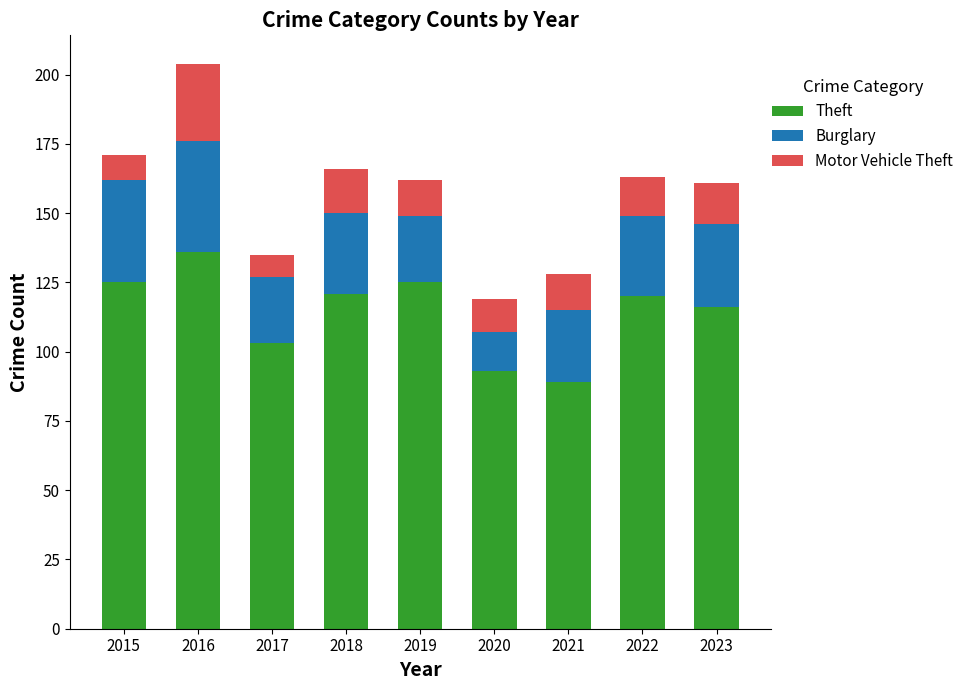

The Theft series shows 134 at 2017. True or false?

False